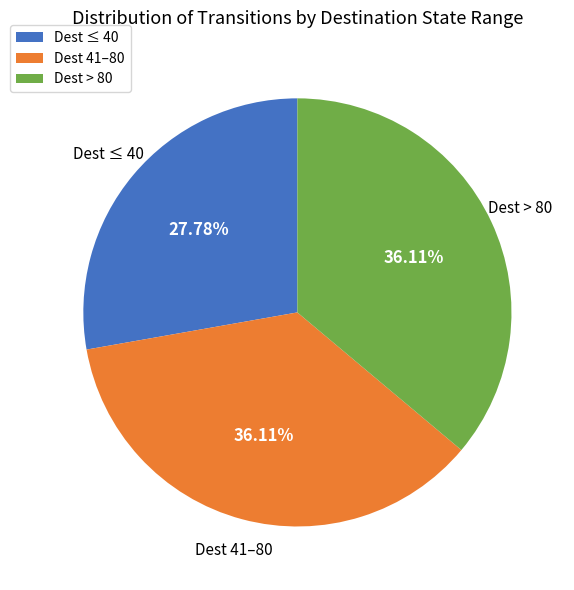

Does Dest > 80 account for over 50% of the chart?

No